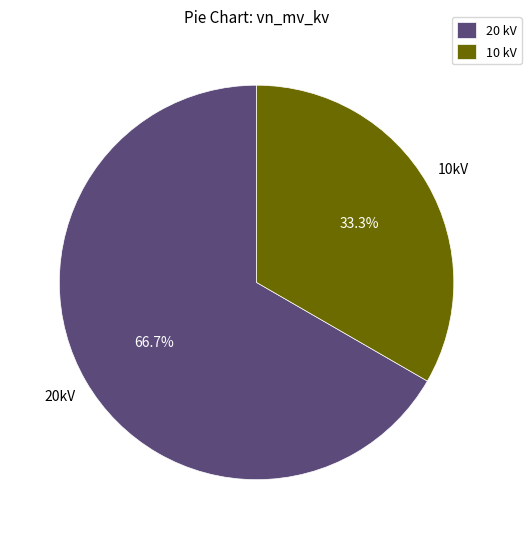

Is 10 kV the majority of the pie?

No